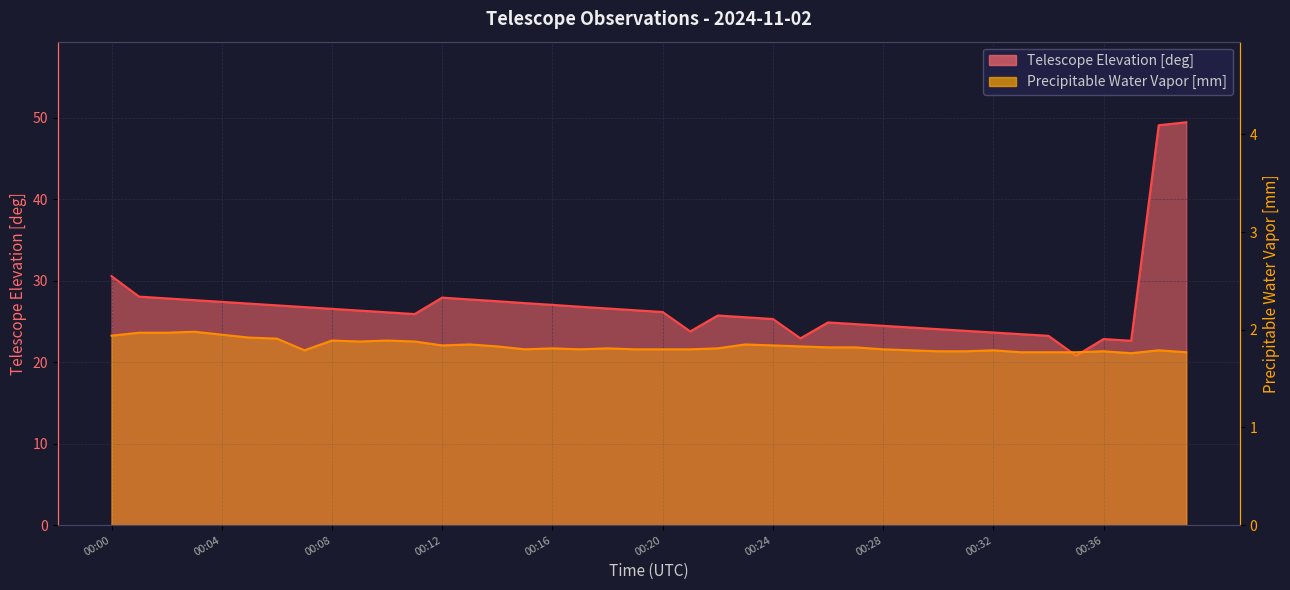

Is the value of Telescope Elevation [deg] at 00:11 greater than the value of Precipitable Water Vapor [mm] at 00:20?

Yes